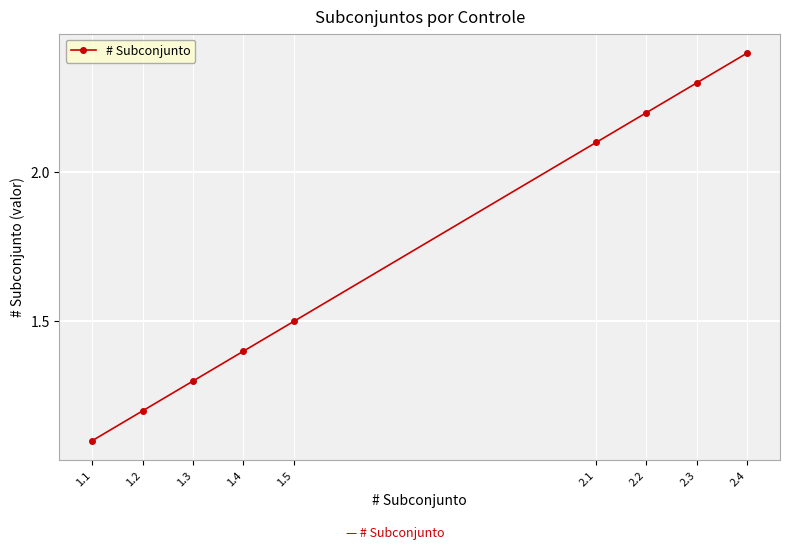

Between 2.4 and 1.5, which is larger?

2.4